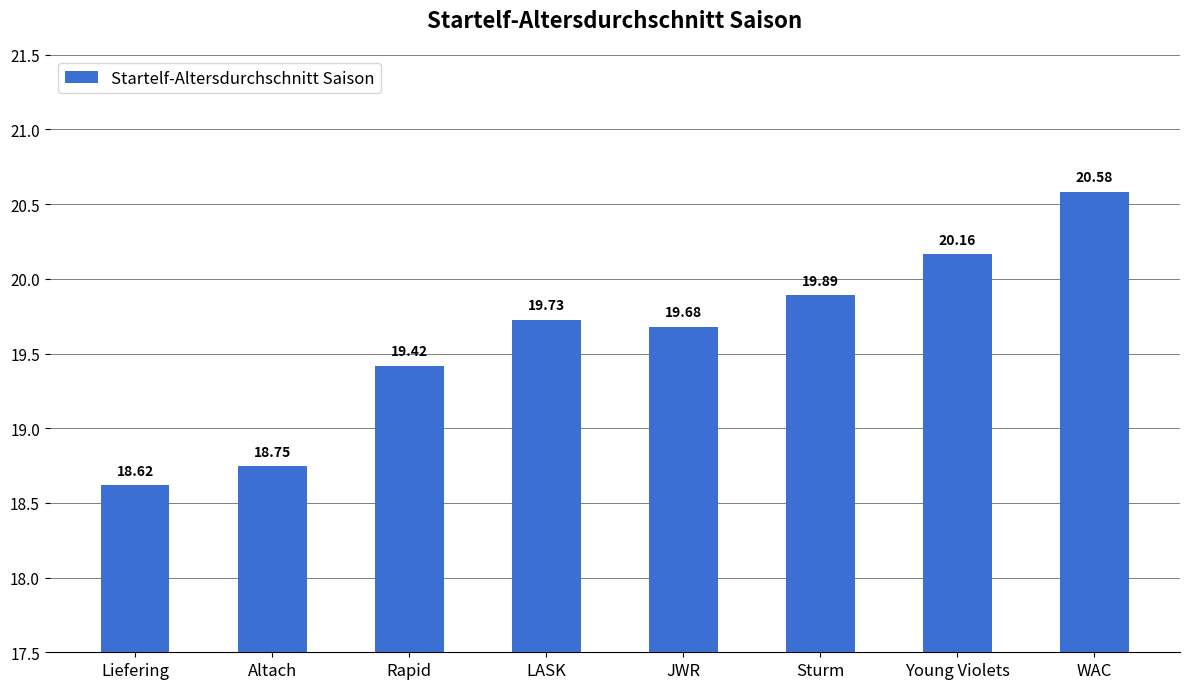

Count the number of values greater than 19.

6